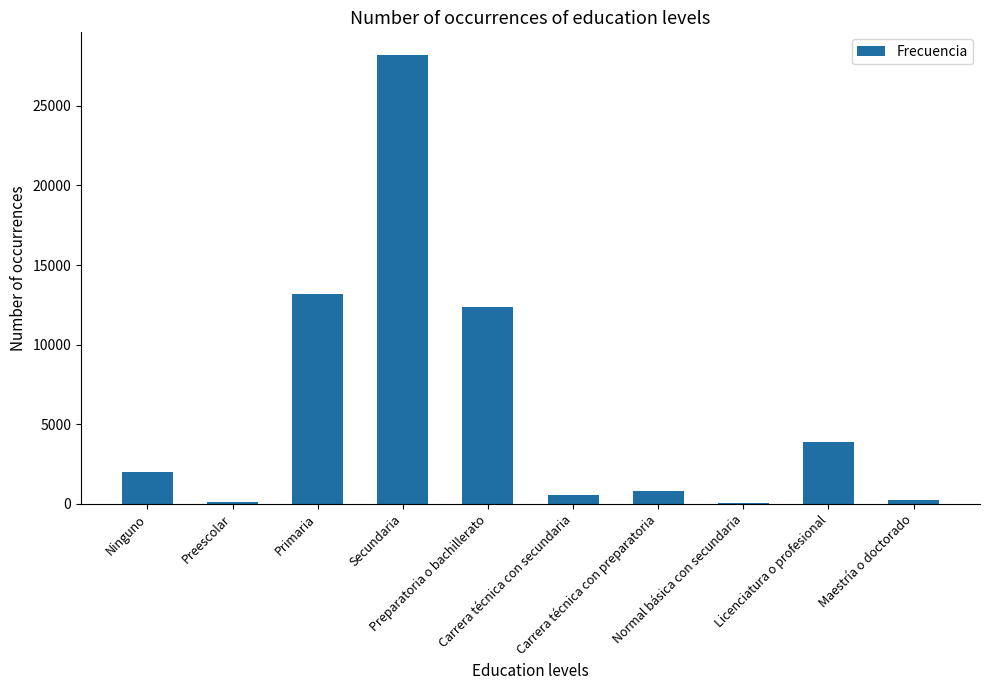

Are the bars horizontal?

No